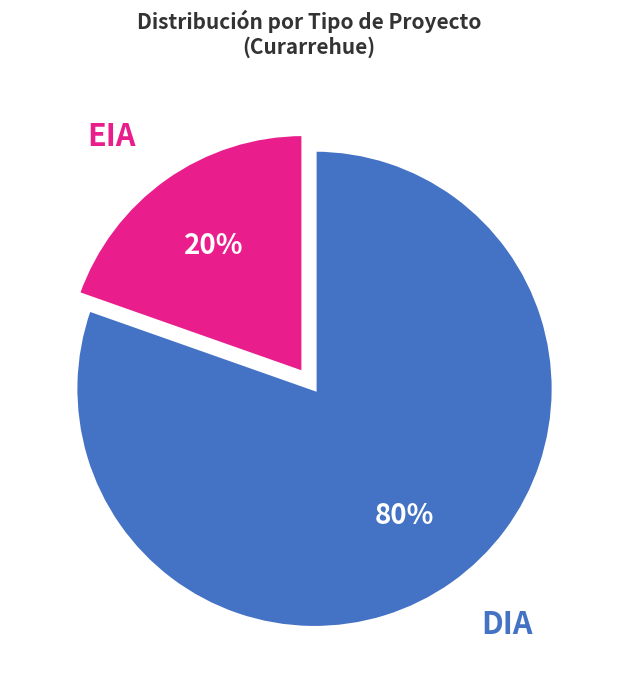

Is there any slice that represents more than half of the pie?

Yes